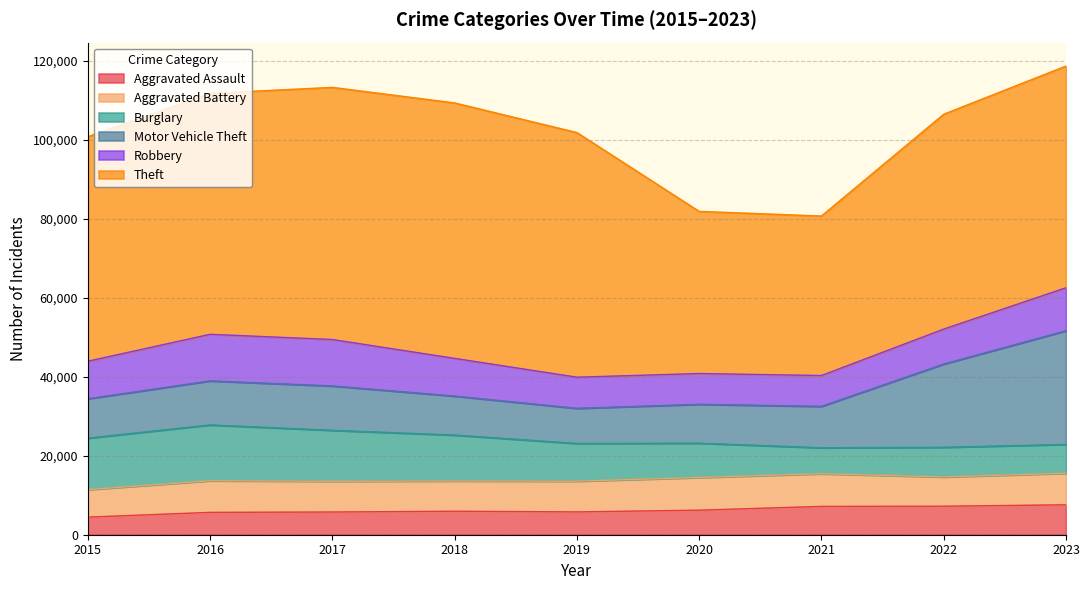

What is the value of the Aggravated Battery point at the 9th from the left?

7975